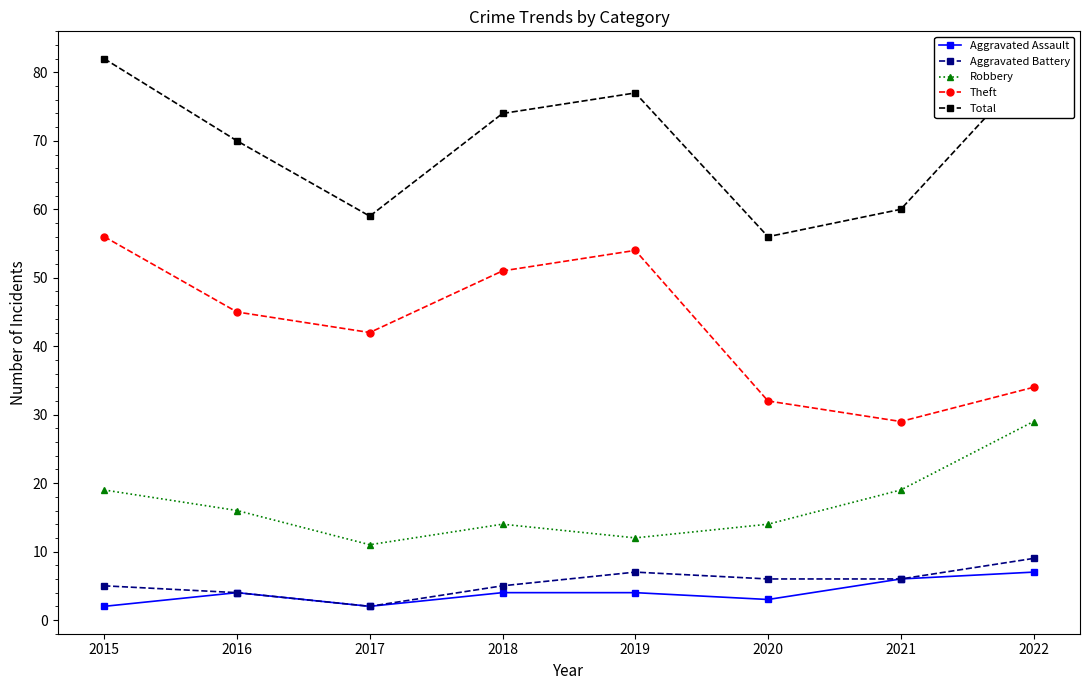

Reading left to right, transcribe all the data shown in this chart.

Aggravated Assault: 2015=2	2016=4	2017=2	2018=4	2019=4	2020=3	2021=6	2022=7
Aggravated Battery: 2015=5	2016=4	2017=2	2018=5	2019=7	2020=6	2021=6	2022=9
Robbery: 2015=19	2016=16	2017=11	2018=14	2019=12	2020=14	2021=19	2022=29
Theft: 2015=56	2016=45	2017=42	2018=51	2019=54	2020=32	2021=29	2022=34
Total: 2015=82	2016=70	2017=59	2018=74	2019=77	2020=56	2021=60	2022=81